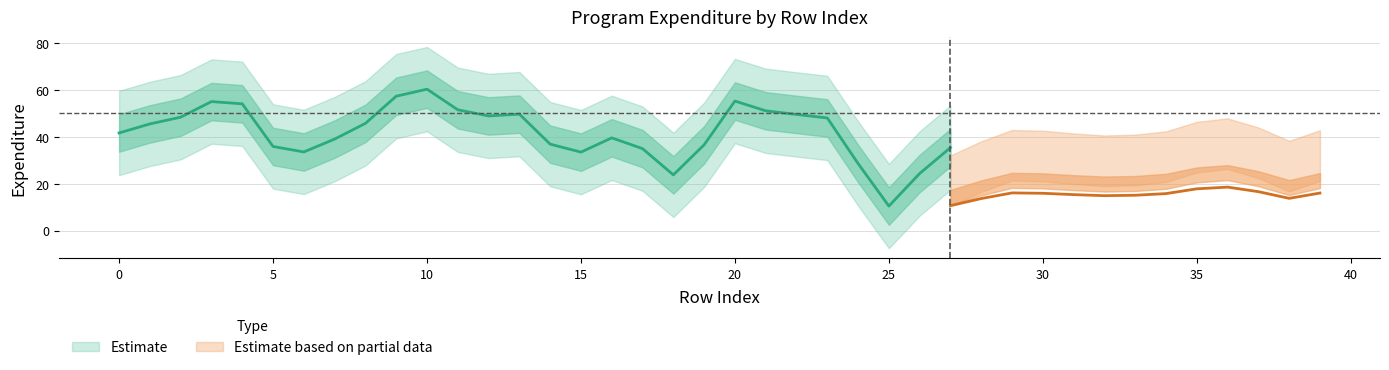

Does the chart display data point markers on the line(s)?

No